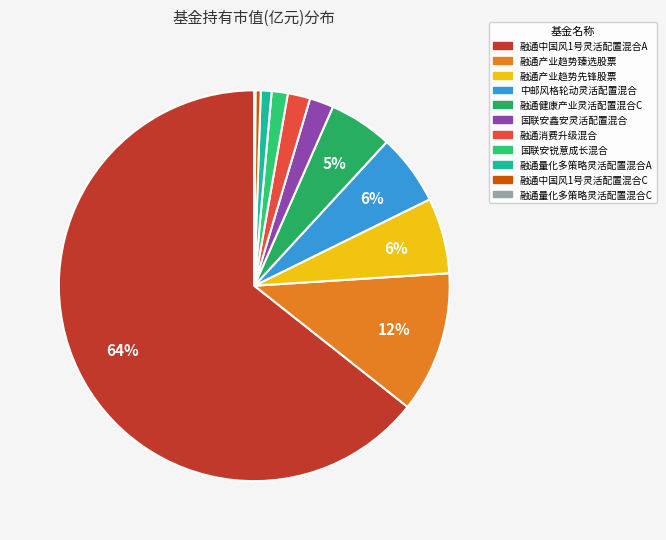

Rank the categories by value from lowest to highest.

融通量化多策略灵活配置混合C, 融通中国风1号灵活配置混合C, 融通量化多策略灵活配置混合A, 国联安锐意成长混合, 融通消费升级混合, 国联安鑫安灵活配置混合, 融通健康产业灵活配置混合C, 中邮风格轮动灵活配置混合, 融通产业趋势先锋股票, 融通产业趋势臻选股票, 融通中国风1号灵活配置混合A